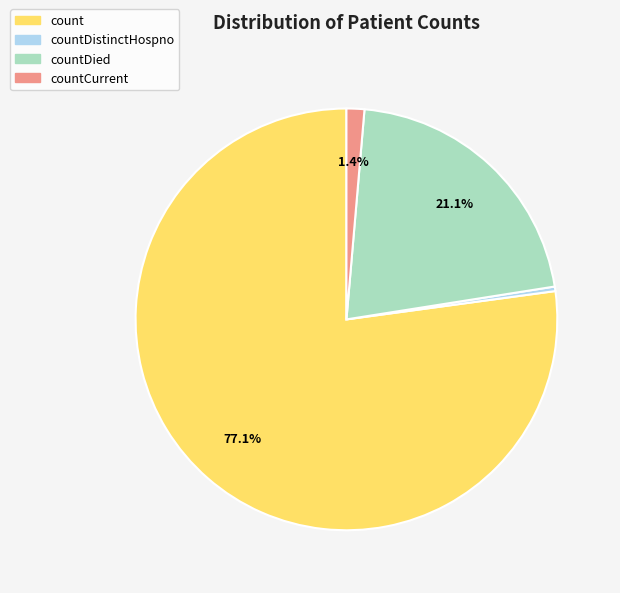

Does any single category account for the majority?

Yes